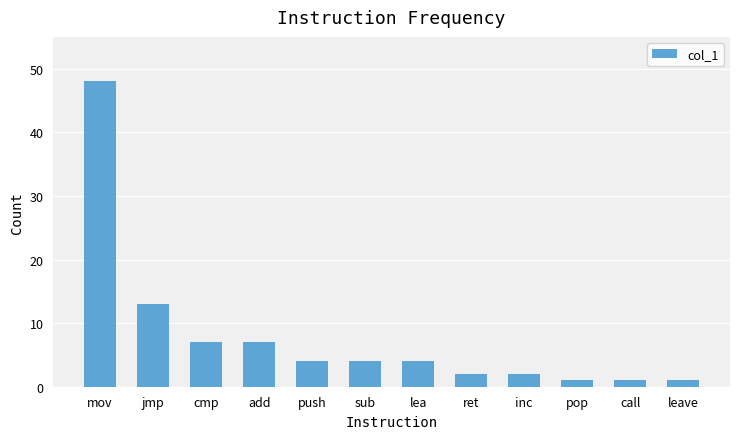

What is the difference between the values at call and cmp?

6